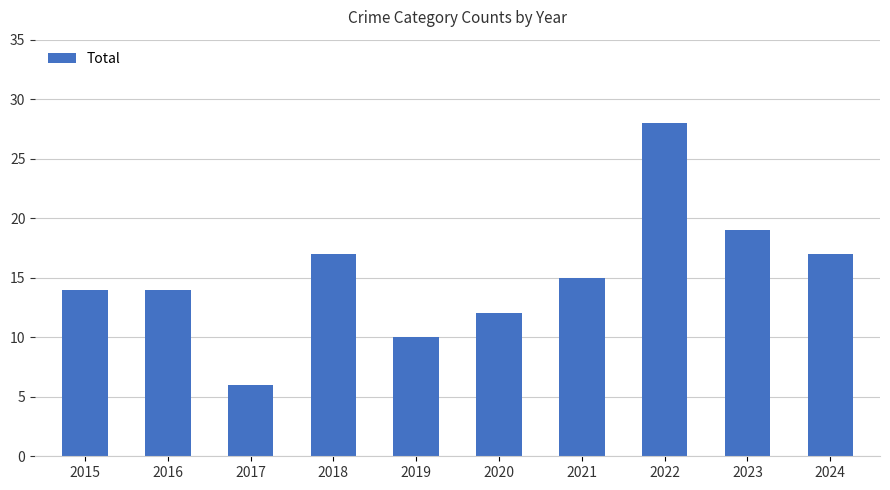

Reading left to right, list all the values displayed in this chart.

2015=14	2016=14	2017=6	2018=17	2019=10	2020=12	2021=15	2022=28	2023=19	2024=17